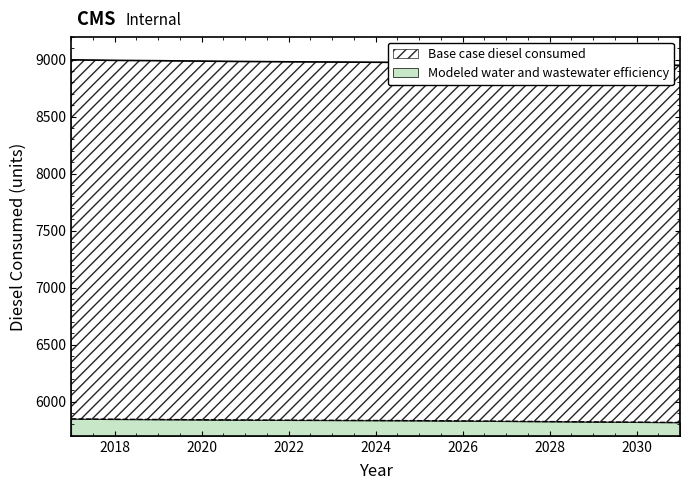

The value of Modeled water and wastewater efficiency at 2018 is 9005.7. True or false?

False